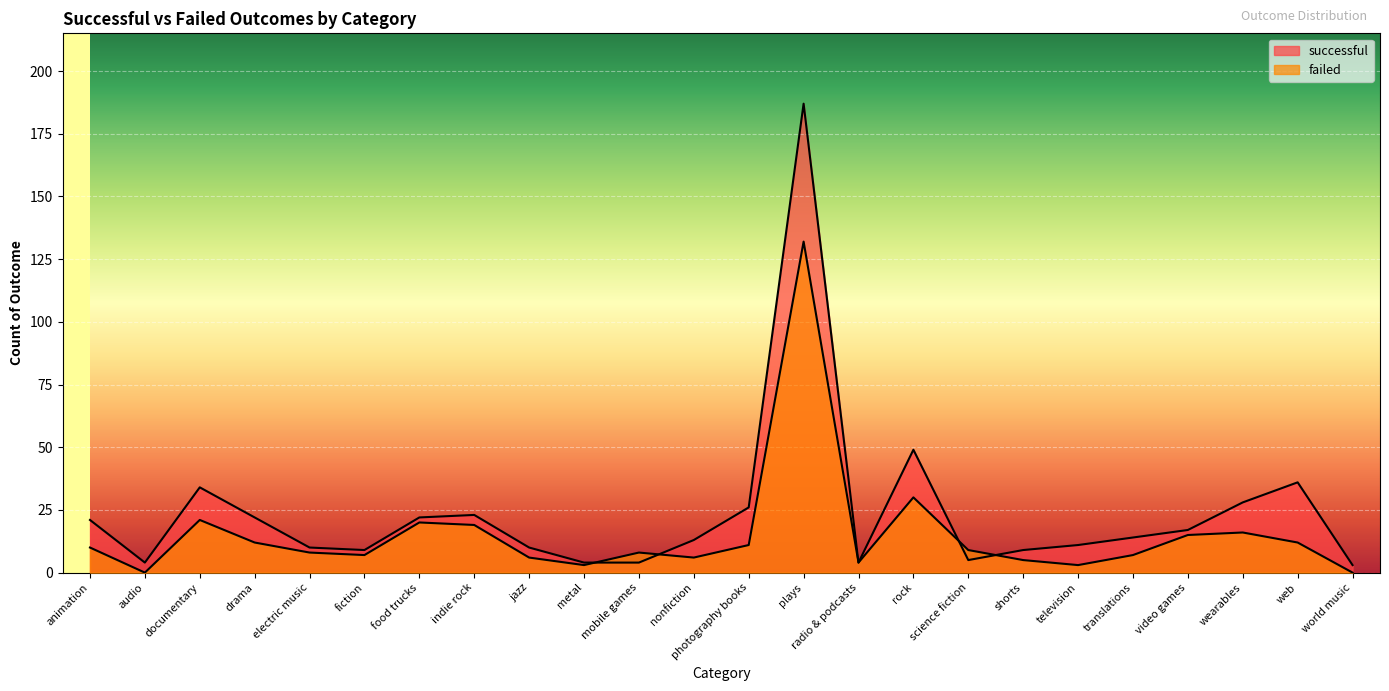

Which series has the widest spread of values?

successful